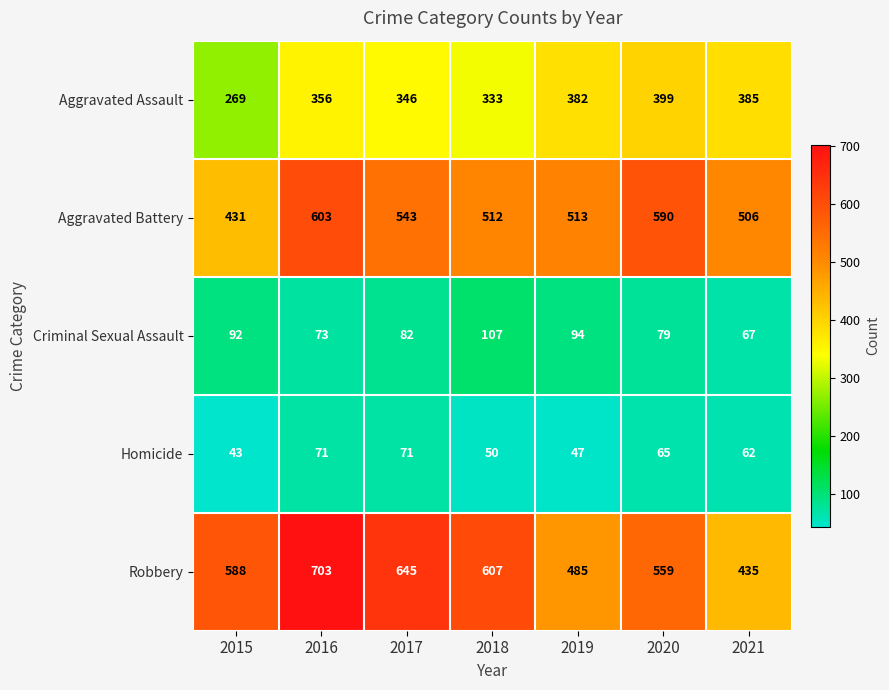

List the series in order of their peak value, lowest first.

Homicide, Criminal Sexual Assault, Aggravated Assault, Aggravated Battery, Robbery